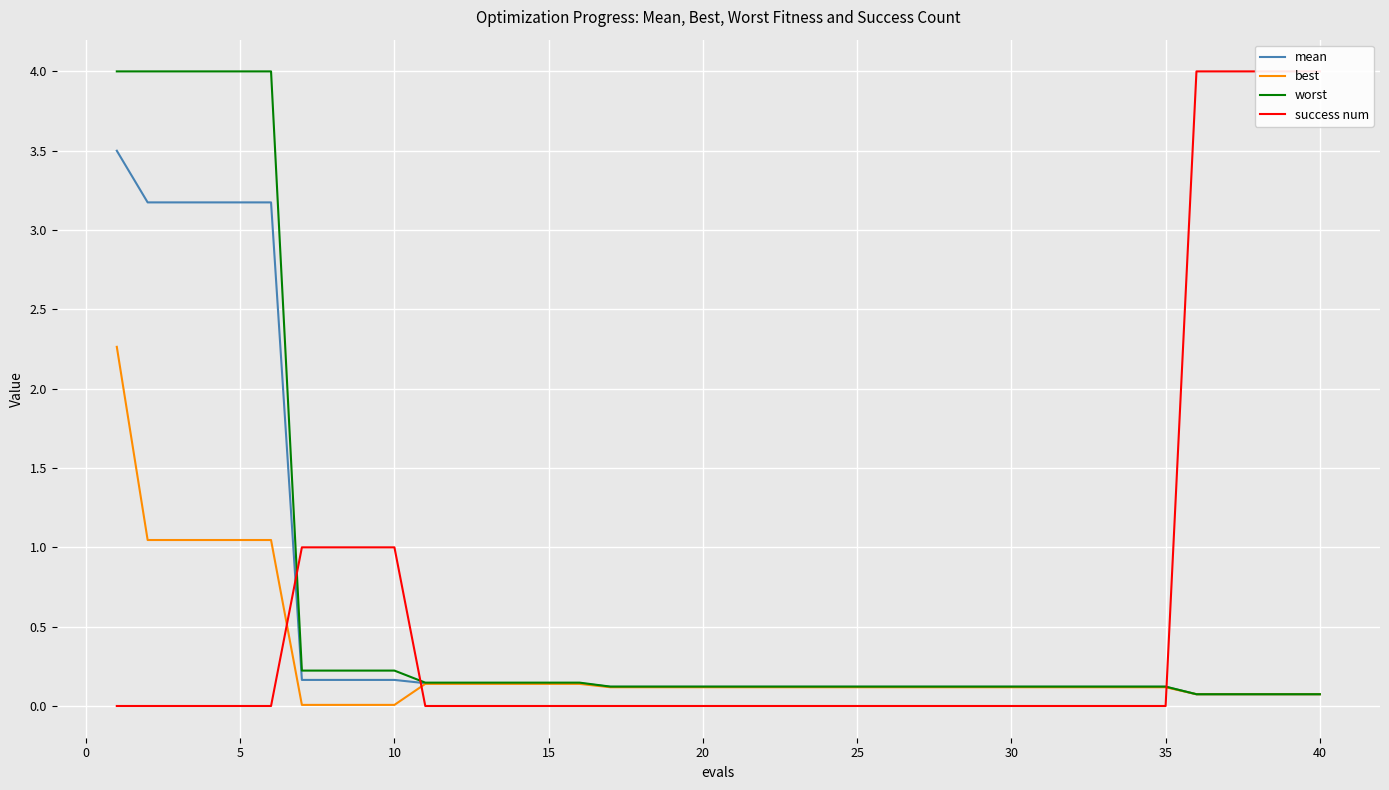

Is this an area chart (filled region under the line)?

No